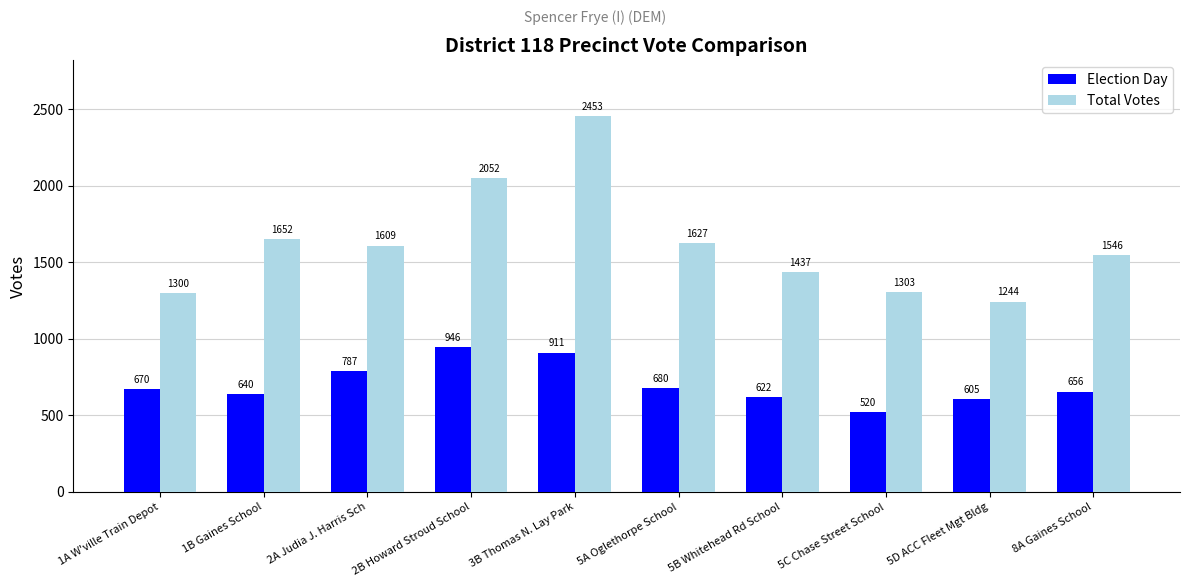

Is the value of Total Votes at 5D ACC Fleet Mgt Bldg greater than the value of Election Day at 1B Gaines School?

Yes